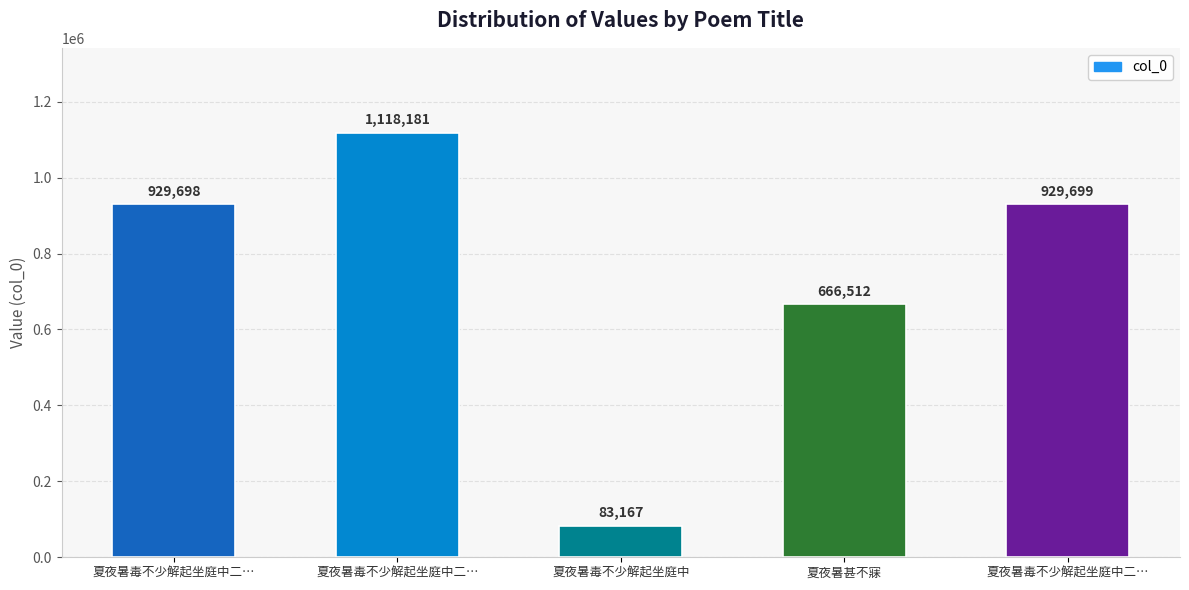

Count the number of categories in the chart.

5